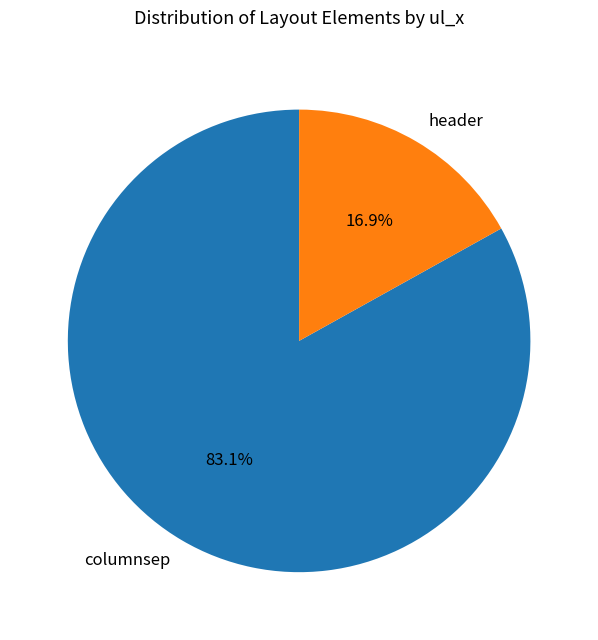

The header slice represents 17% of the pie. True or false?

True